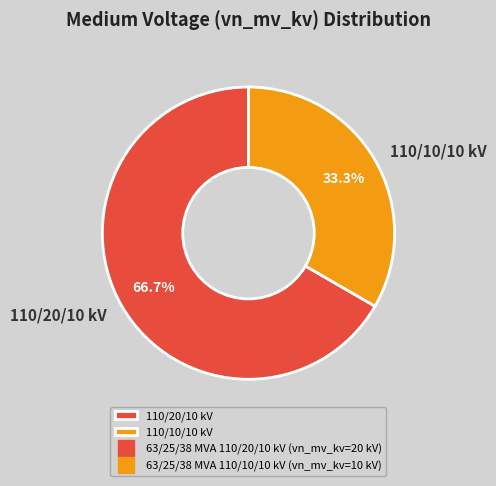

Between 110/10/10 kV and 110/20/10 kV, which is larger?

110/20/10 kV